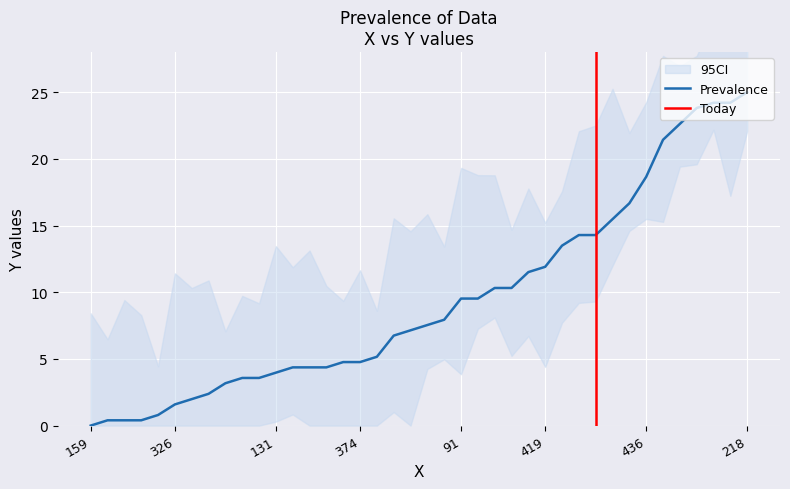

Reading left to right, extract all data points from this chart.

159=0.0	179=0.4	203=0.4	322=0.4	202=0.8	326=1.6	322=2.0	347=2.4	378=3.2	128=3.6	225=3.6	131=4.0	122=4.4	228=4.4	231=4.4	239=4.8	374=4.8	233=5.2	405=6.7	407=7.1	109=7.5	400=7.9	91=9.5	422=9.5	97=10.3	411=10.3	93=11.5	419=11.9	84=13.5	84=14.3	431=14.3	428=15.5	439=16.7	436=18.7	181=21.4	454=22.6	330=23.8	303=24.2	311=24.2	218=25.0